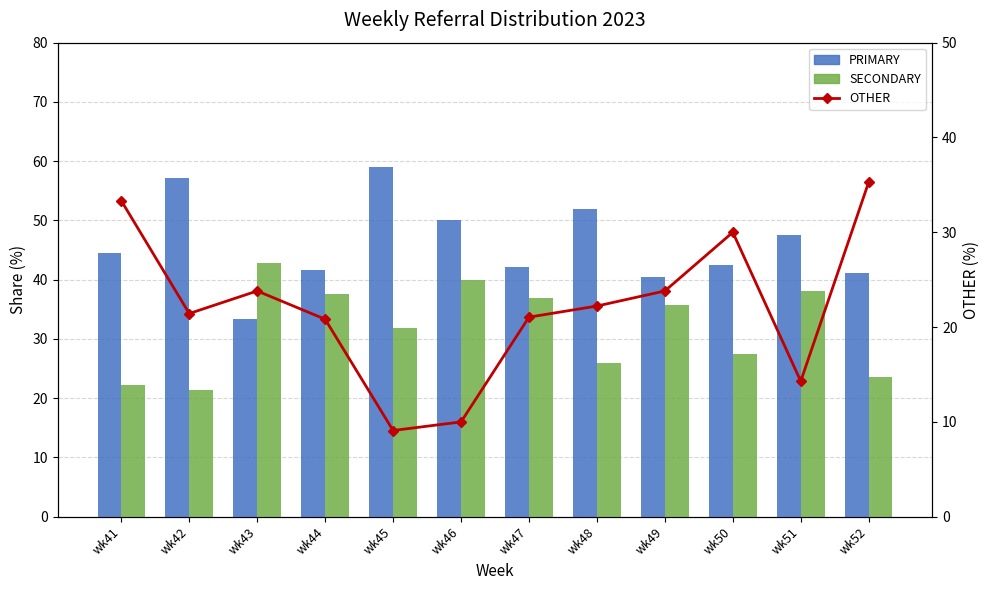

Which category has the lowest value in the PRIMARY series?

wk43